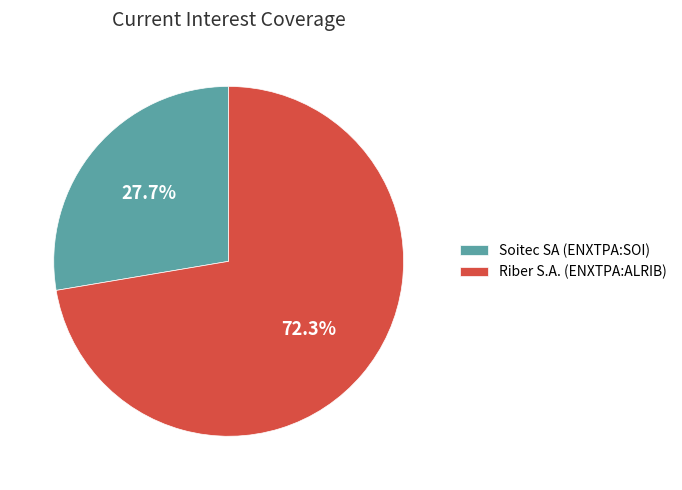

Does Soitec SA (ENXTPA:SOI) account for over 50% of the chart?

No